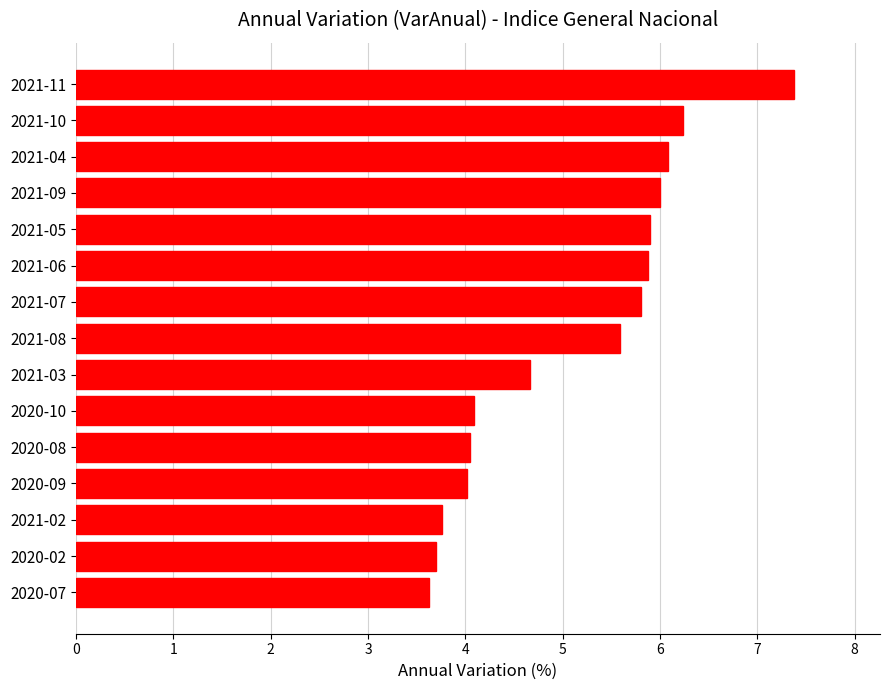

The chart shows a value of 5.9 at 2021-05. True or false?

True